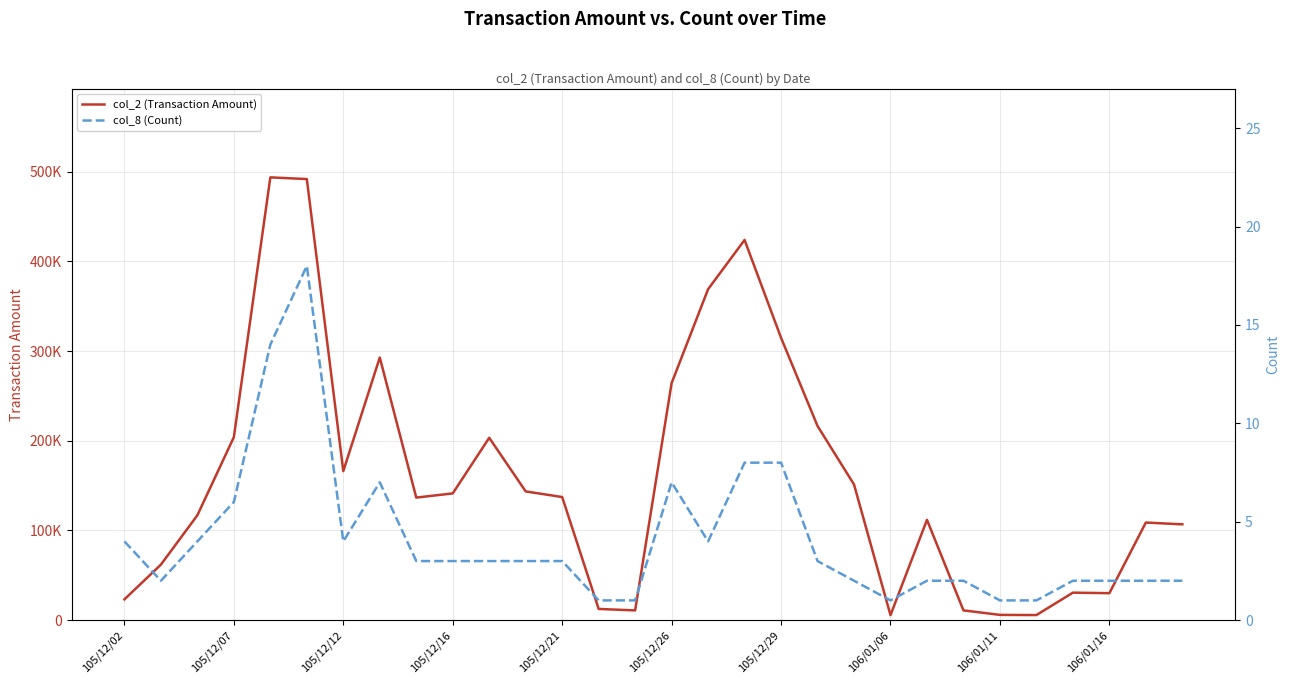

How many interior local peaks does the col_2 (Transaction Amount) series have?

7